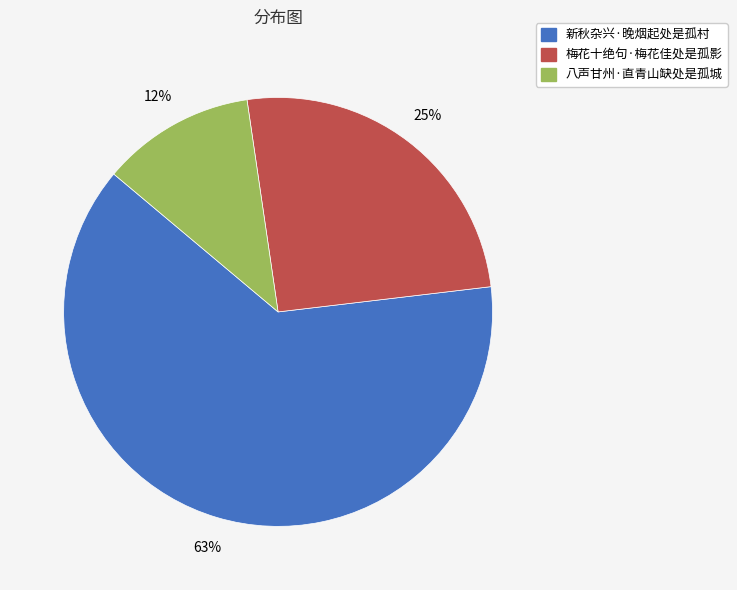

What is the majority slice?

新秋杂兴·晚烟起处是孤村